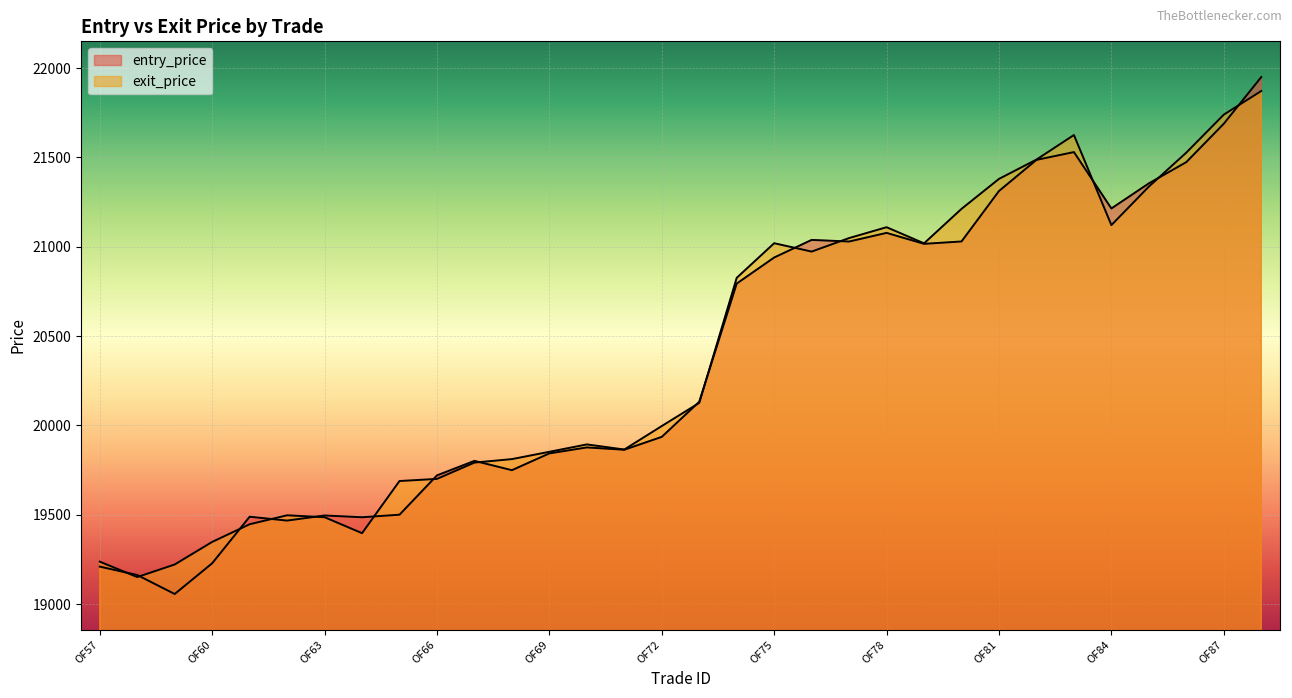

True or false: exit_price has more than 1 interior local peaks.

True